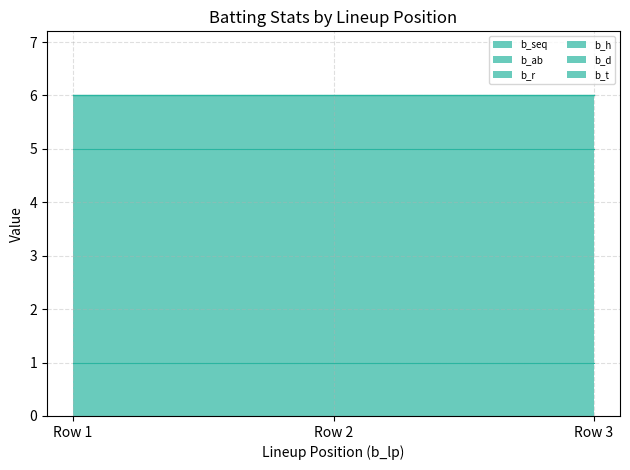

Read the b_r value at 5.

1